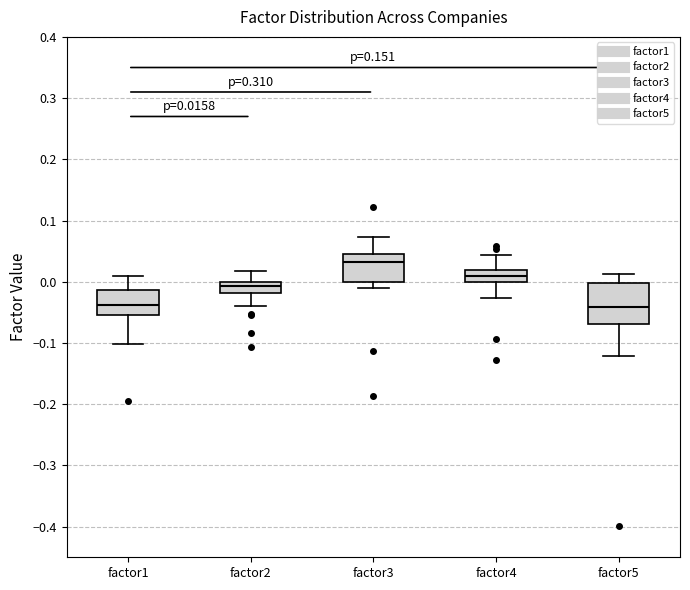

Which box is the tallest, from its lower edge to its upper edge?

factor5